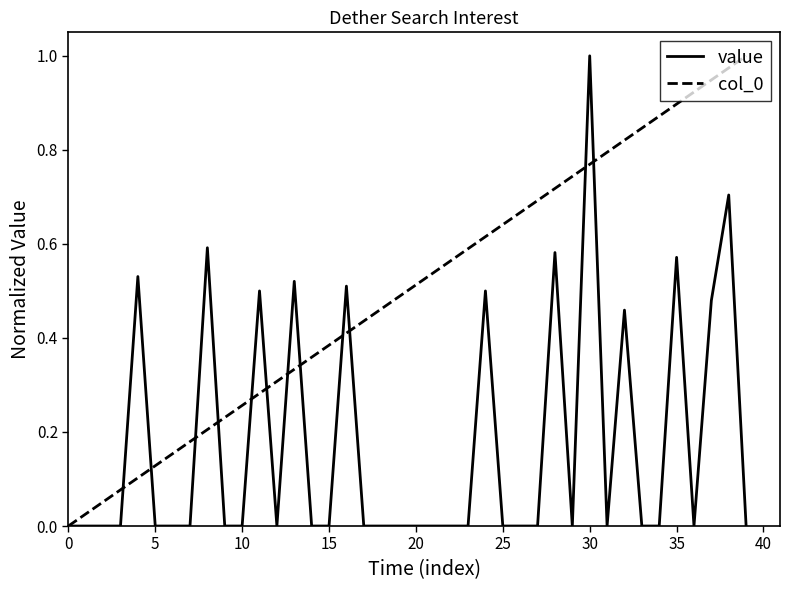

How many values in the col_0 series exceed 0?

39